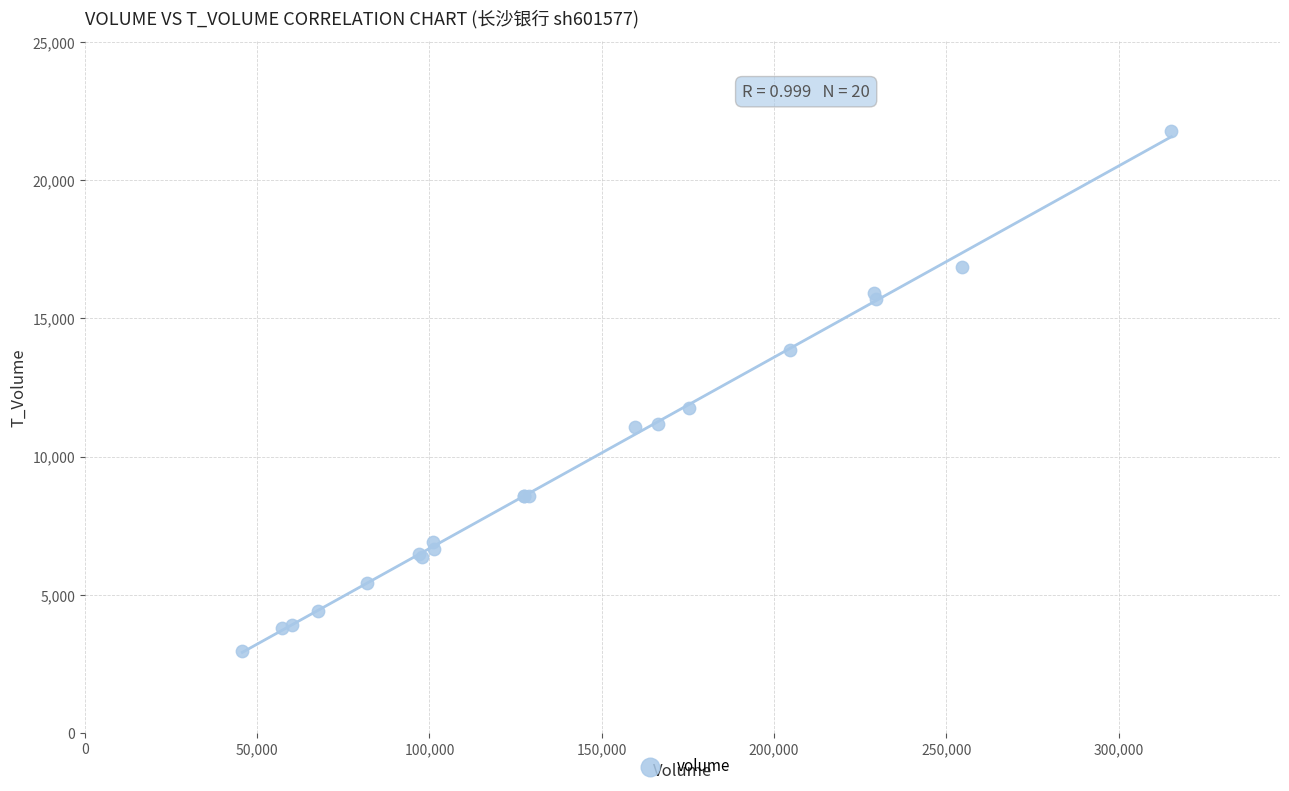

What Y value in the scatter plot is closest to 12376?

11776